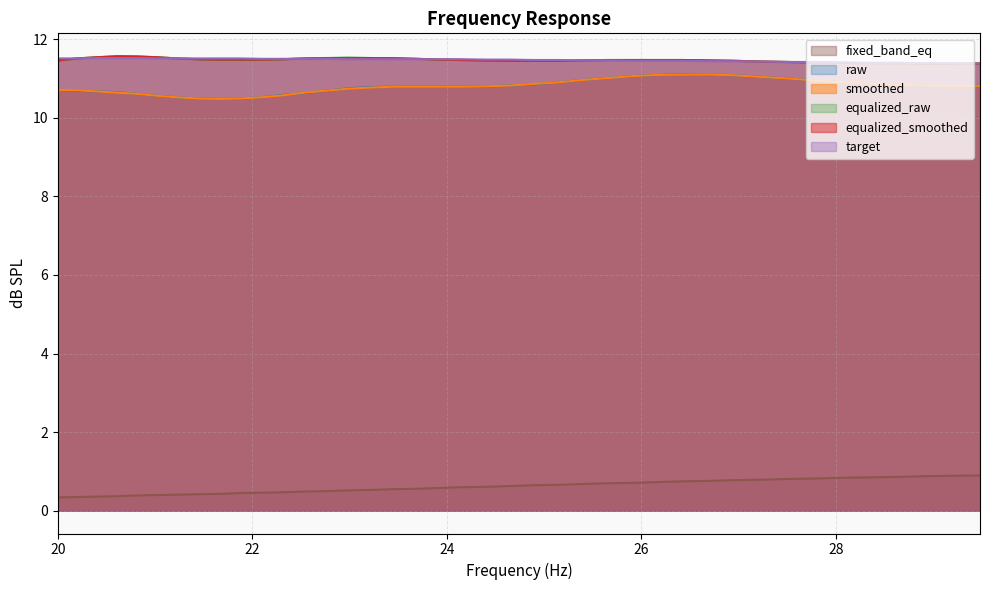

How many interior local valleys does the smoothed series have?

1